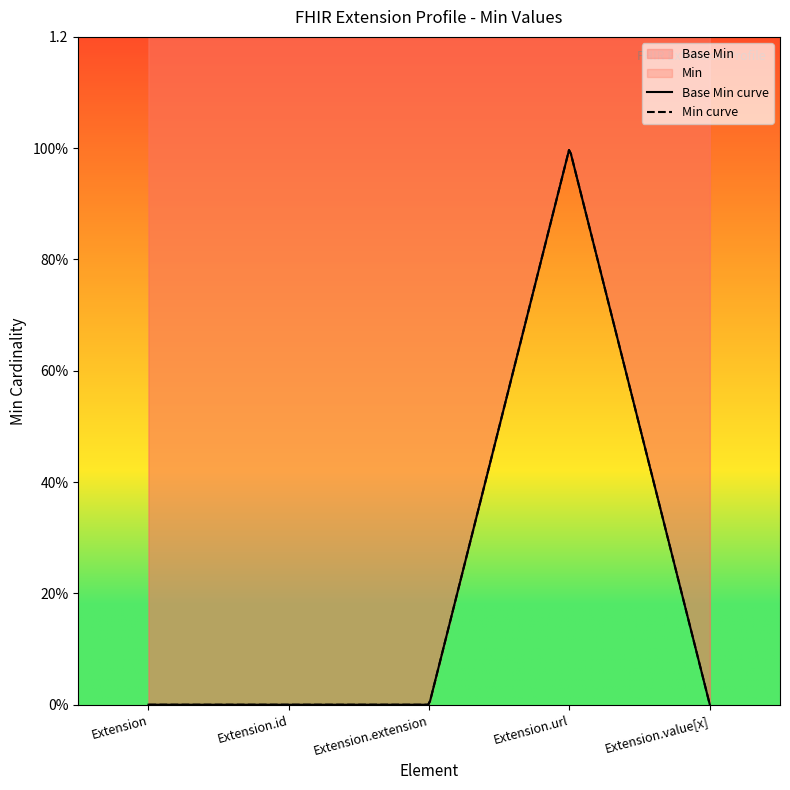

At which category does the data reach its first local peak?

Extension.url